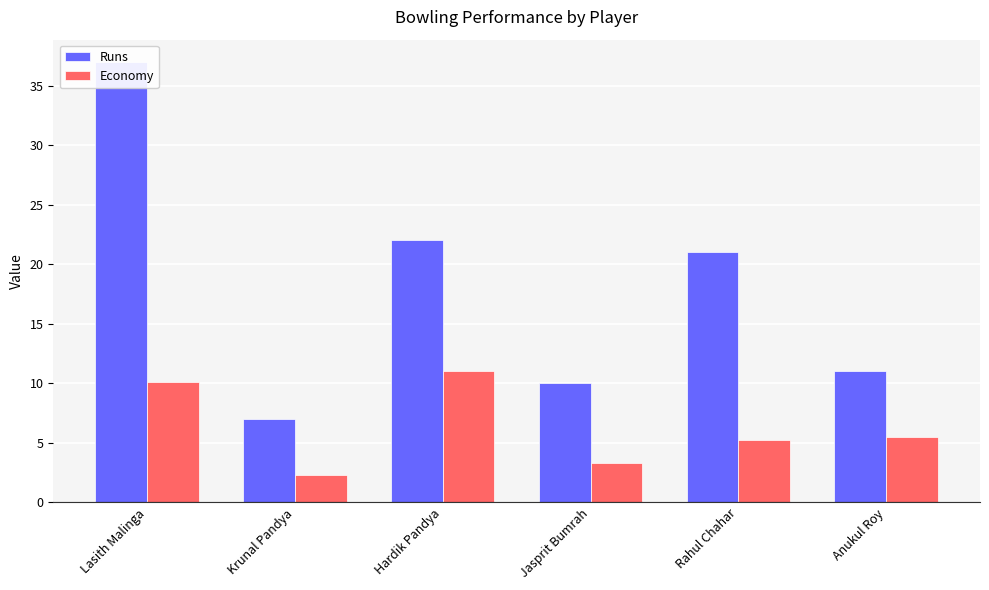

Reading right to left, what are all the values shown in this chart?

Runs: 11.0	21.0	10.0	22.0	7.0	37.0
Economy: 5.5	5.2	3.3	11.0	2.3	10.1